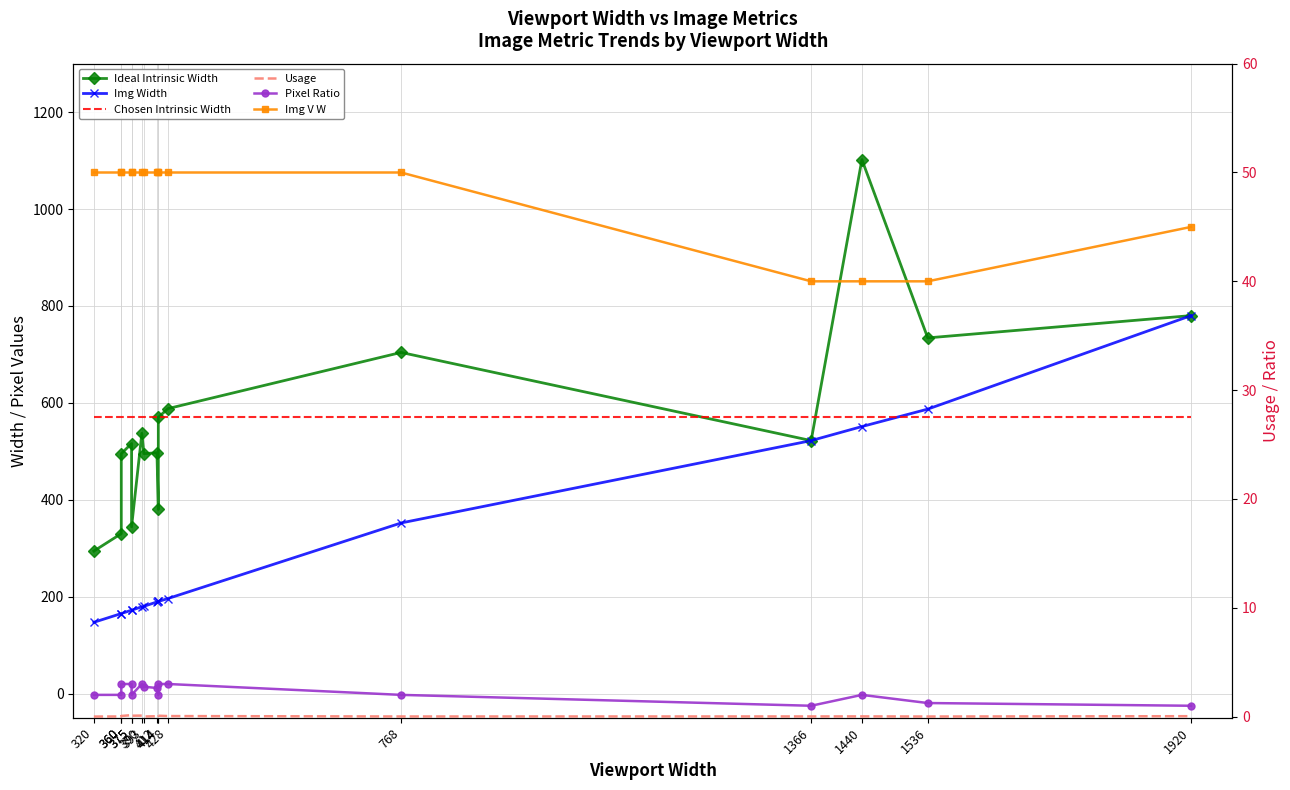

True or false: Pixel Ratio and Chosen Intrinsic Width cross at least once.

False